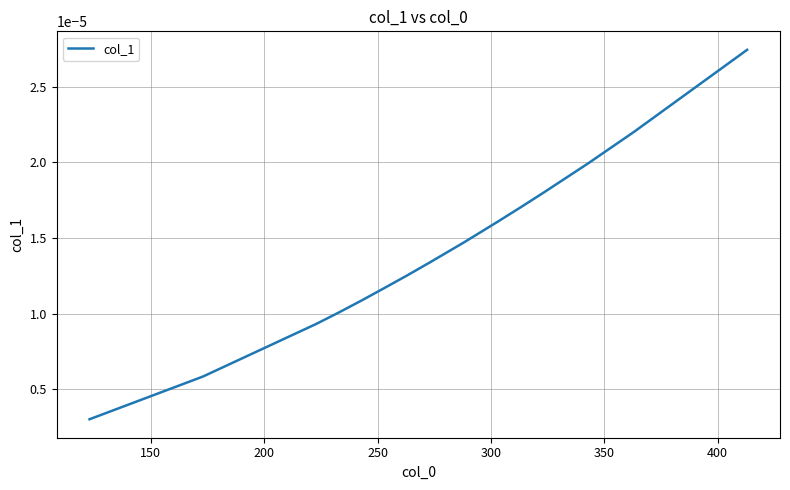

Does the chart have visible grid lines?

Yes